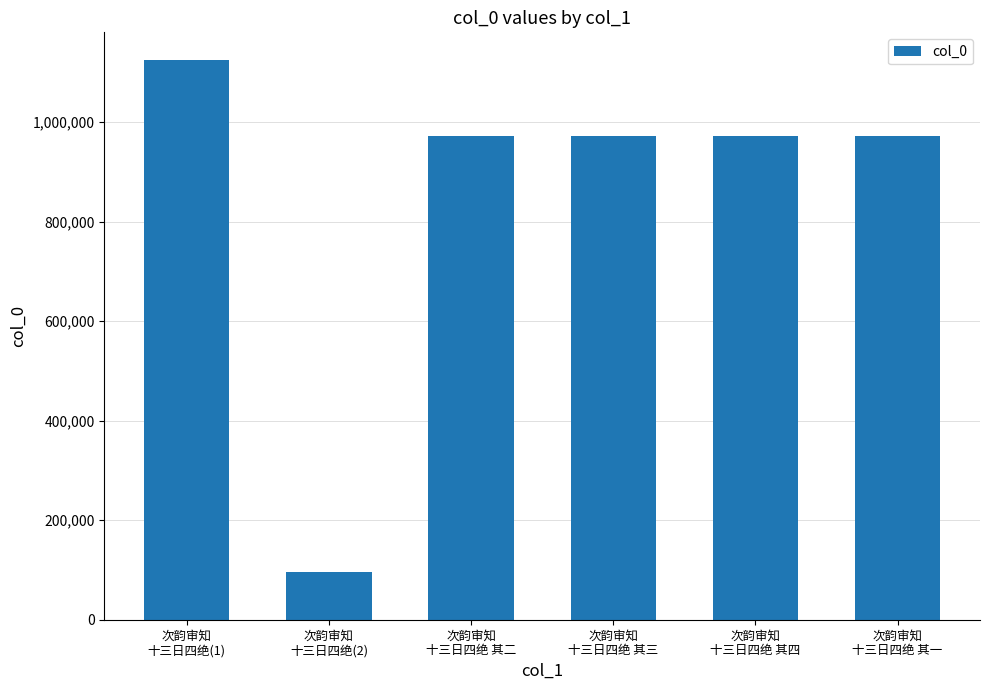

What is the minimum value shown in the chart?

95152